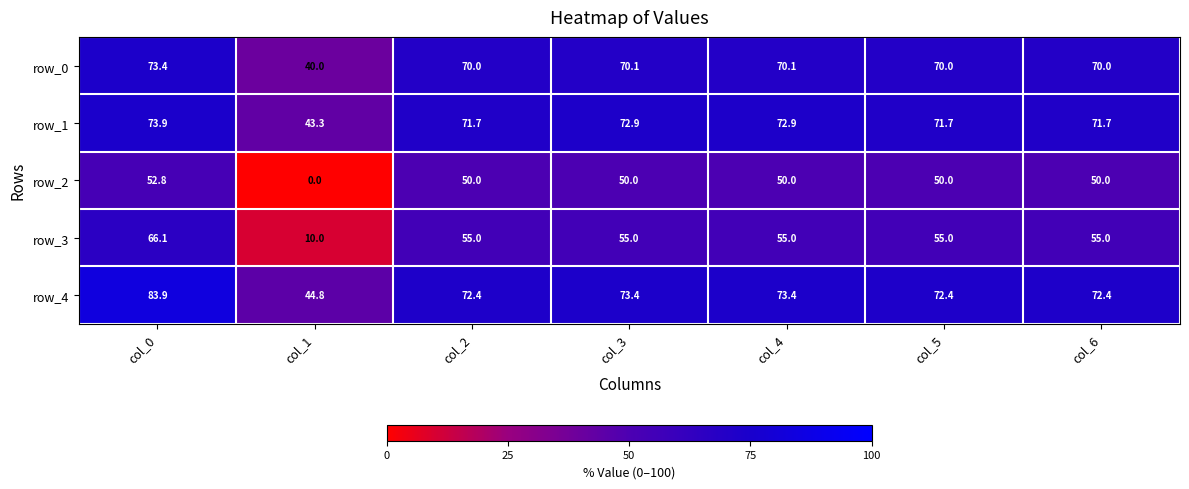

Which series has the largest total across all categories?

row_4